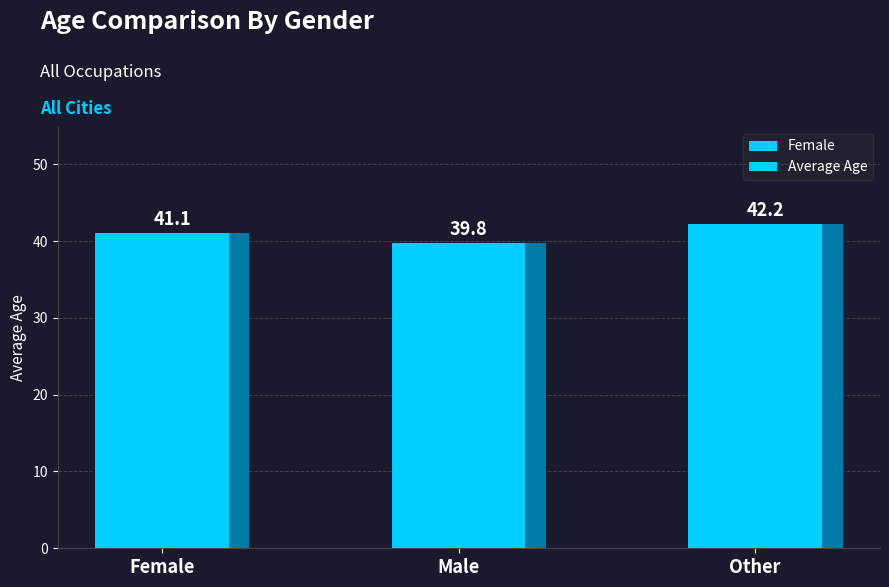

What is the value of the 1st bar from the left?

41.1